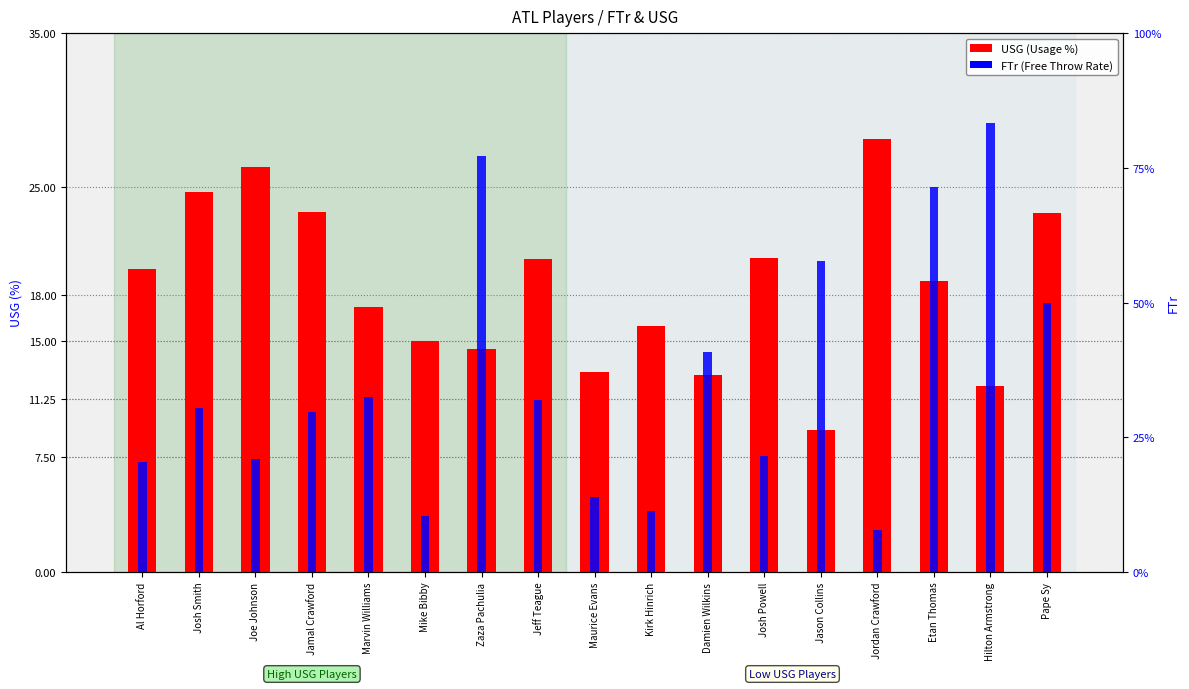

How many groups of bars are there?

17